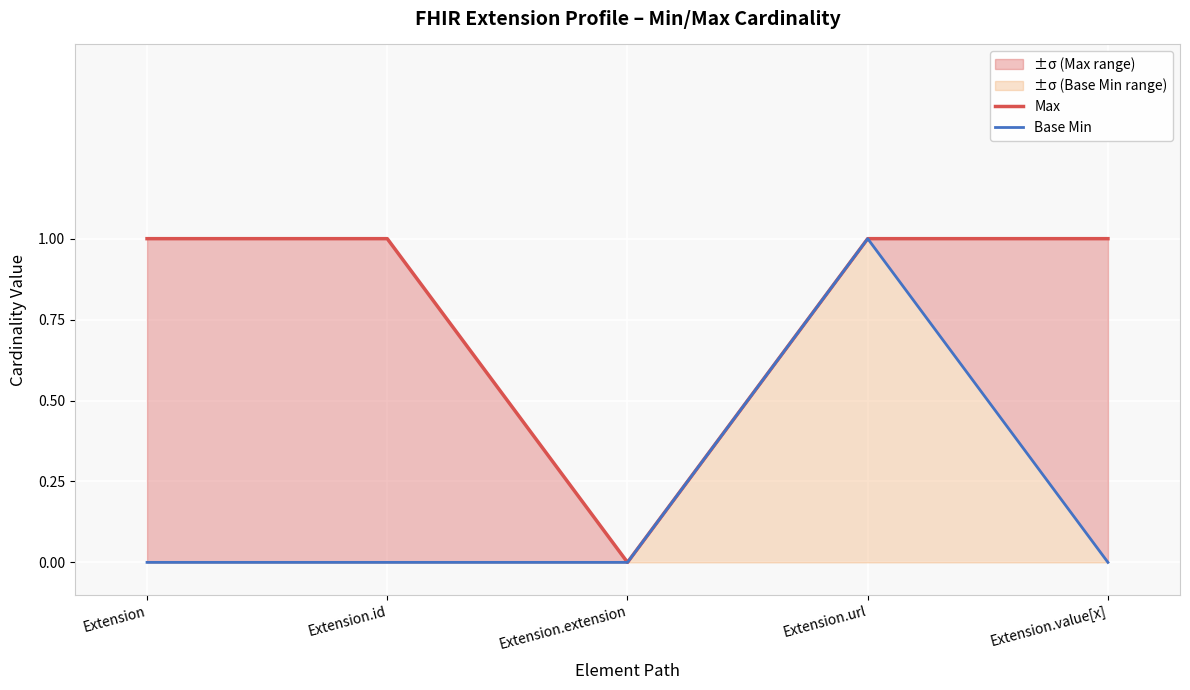

Which series changed the most between Extension.id and Extension.value[x]?

Max